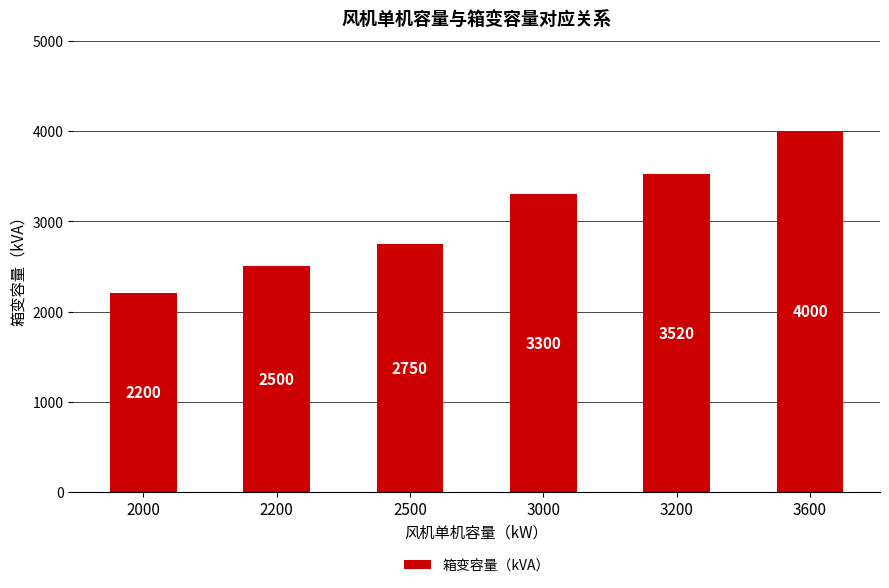

What is the average value?

3045